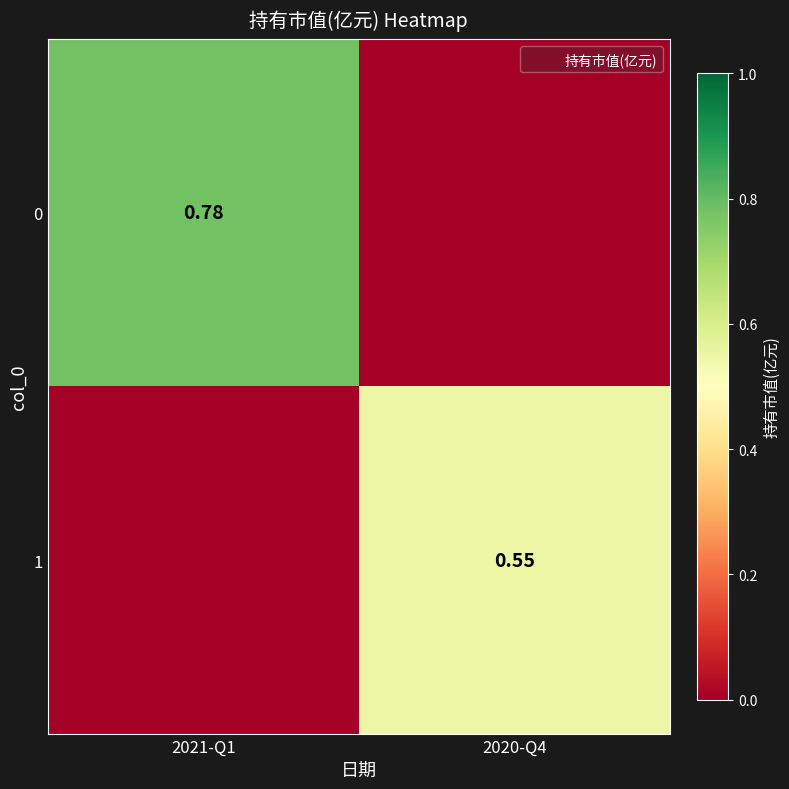

What is the total value across all series at 2021-Q1?

0.8